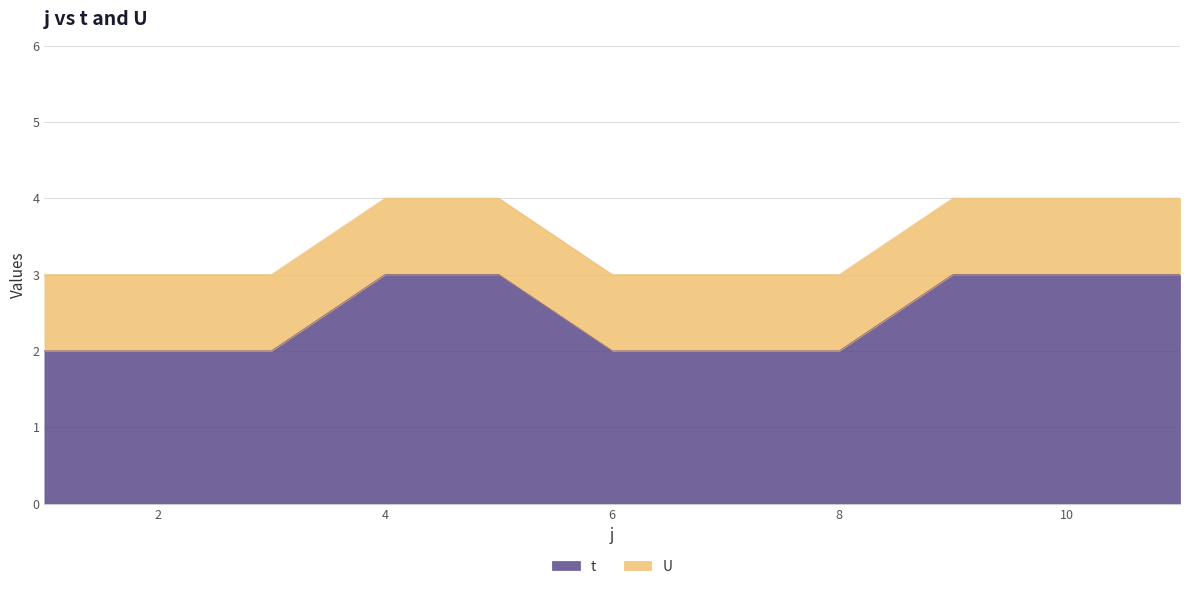

List the labels in order of value, largest first.

4, 5, 9, 10, 11, 1, 2, 3, 6, 7, 8